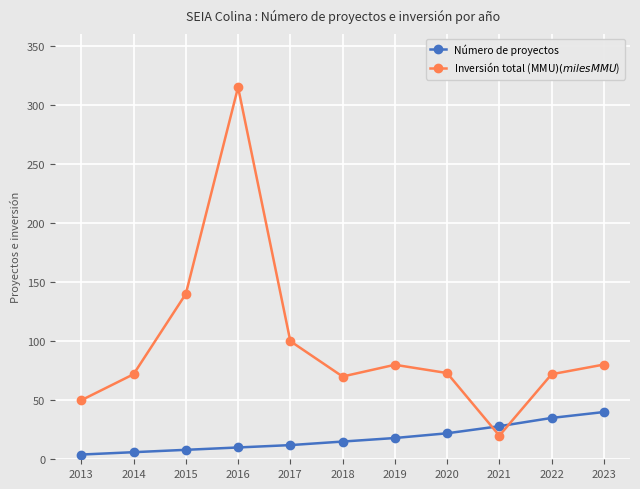

What is the value of the Inversión total (MMU$) (miles MMU$) point at the 11th from the left?

80.2